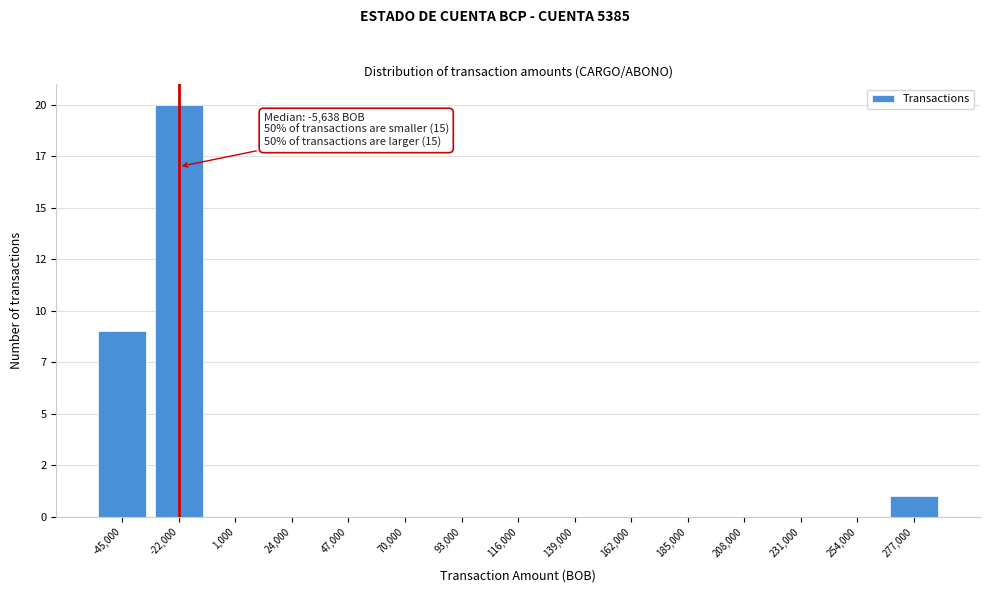

Are the bars horizontal?

No